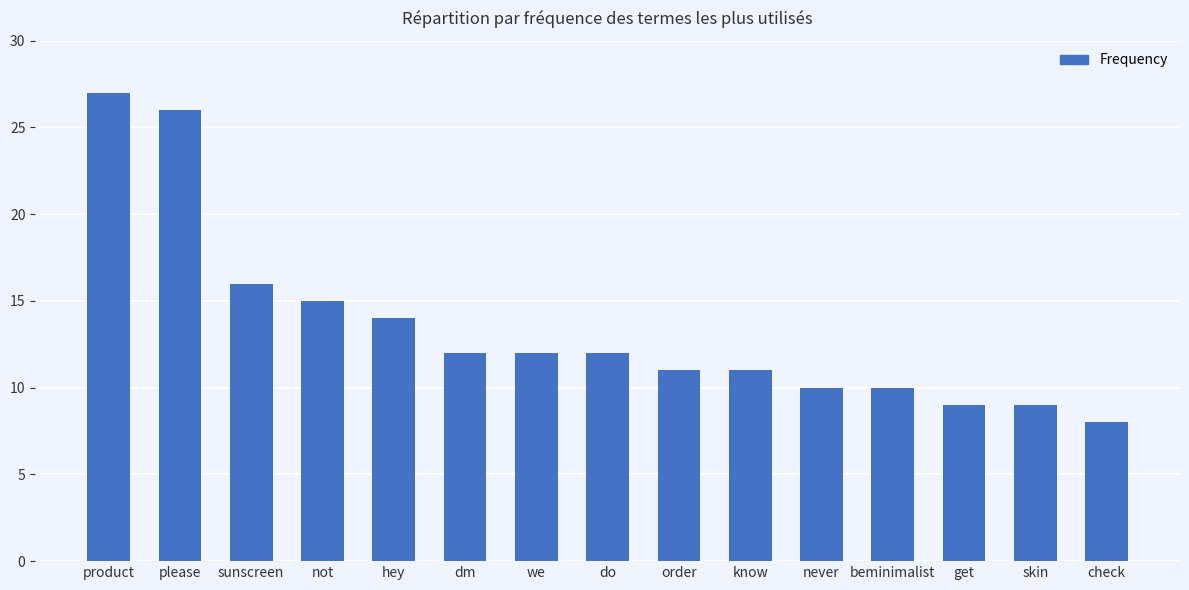

How many bars are there in total?

15